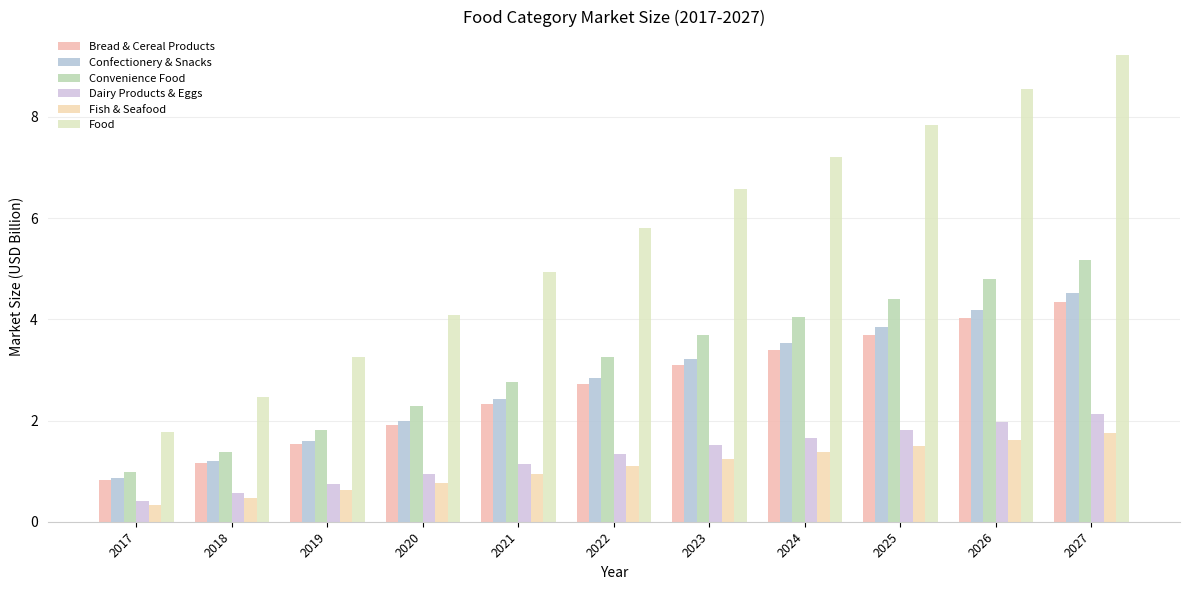

What is the difference between the maximum and minimum values in the Convenience Food series?

4.2